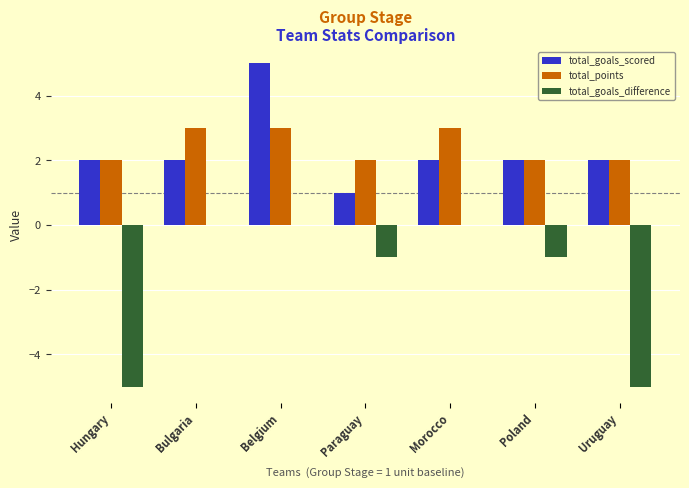

True or false: total_goals_scored has a value of 2 at Morocco.

True